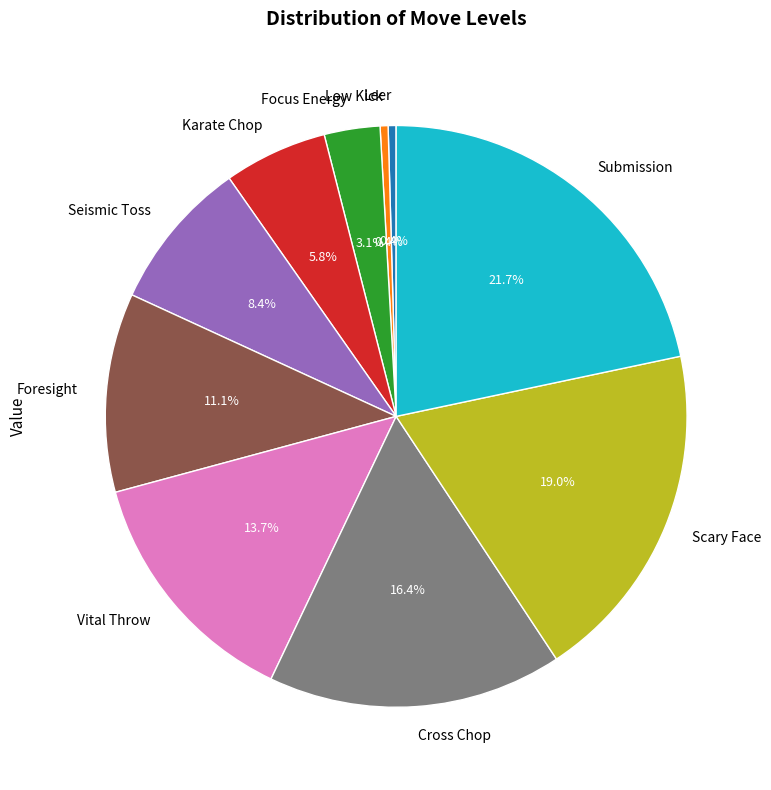

To the nearest percent, what percentage of the pie is Submission?

22%